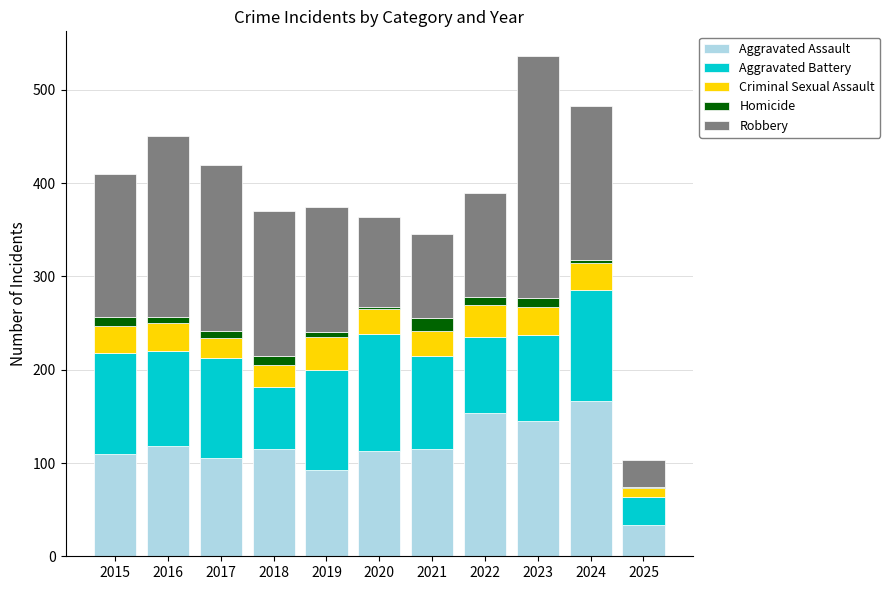

At which label does Aggravated Assault reach its peak?

2024